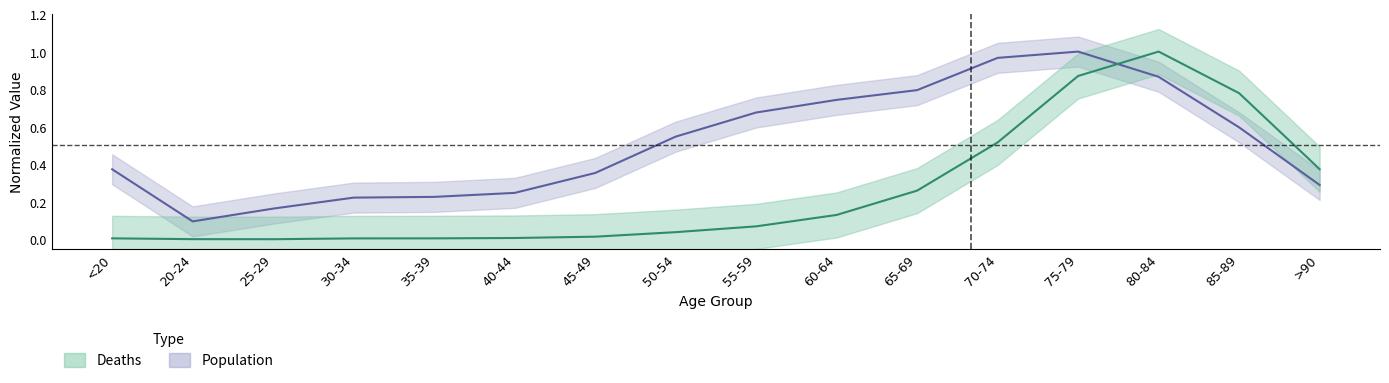

What is the total value across all series at 60-64?

0.9